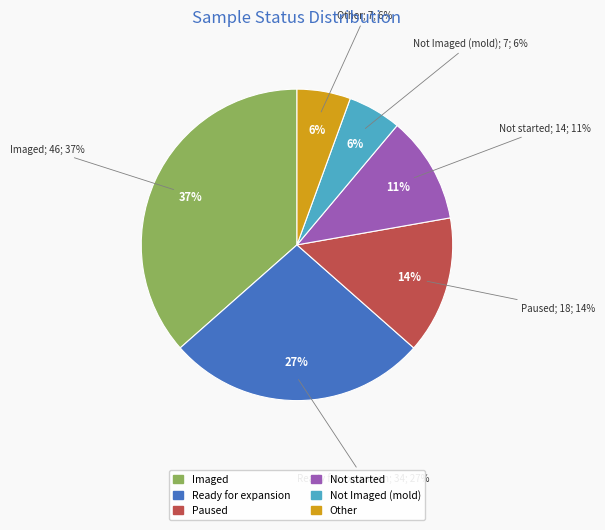

Count the number of slices in the pie.

6